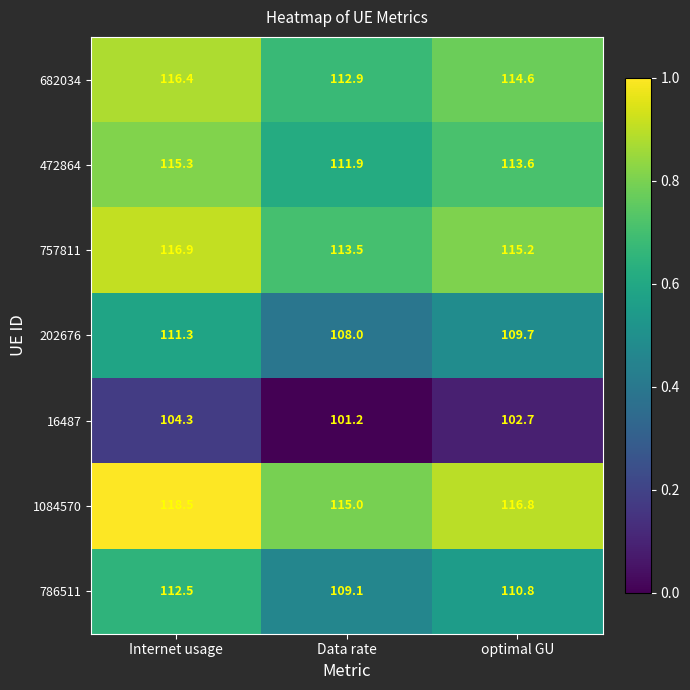

Reading left to right, what are all the values shown in this chart?

682034: Internet usage=116.4	Data rate=112.9	optimal GU=114.6
472864: Internet usage=115.3	Data rate=111.9	optimal GU=113.6
757811: Internet usage=116.9	Data rate=113.5	optimal GU=115.2
202676: Internet usage=111.3	Data rate=108.0	optimal GU=109.7
16487: Internet usage=104.3	Data rate=101.2	optimal GU=102.7
1084570: Internet usage=118.5	Data rate=115.0	optimal GU=116.8
786511: Internet usage=112.5	Data rate=109.1	optimal GU=110.8